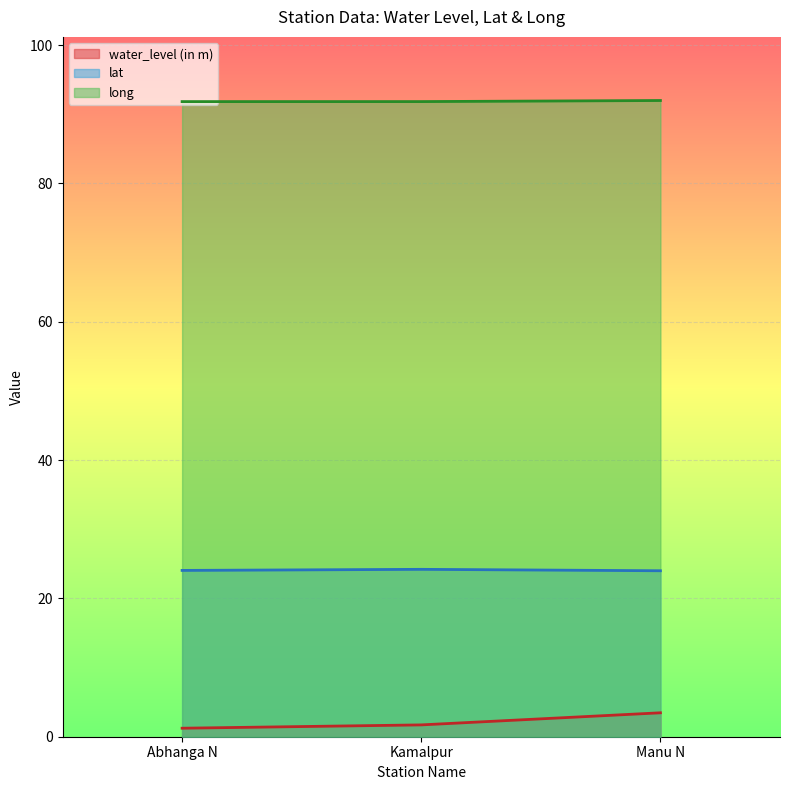

What is the label of the 2nd point from the left?

Kamalpur